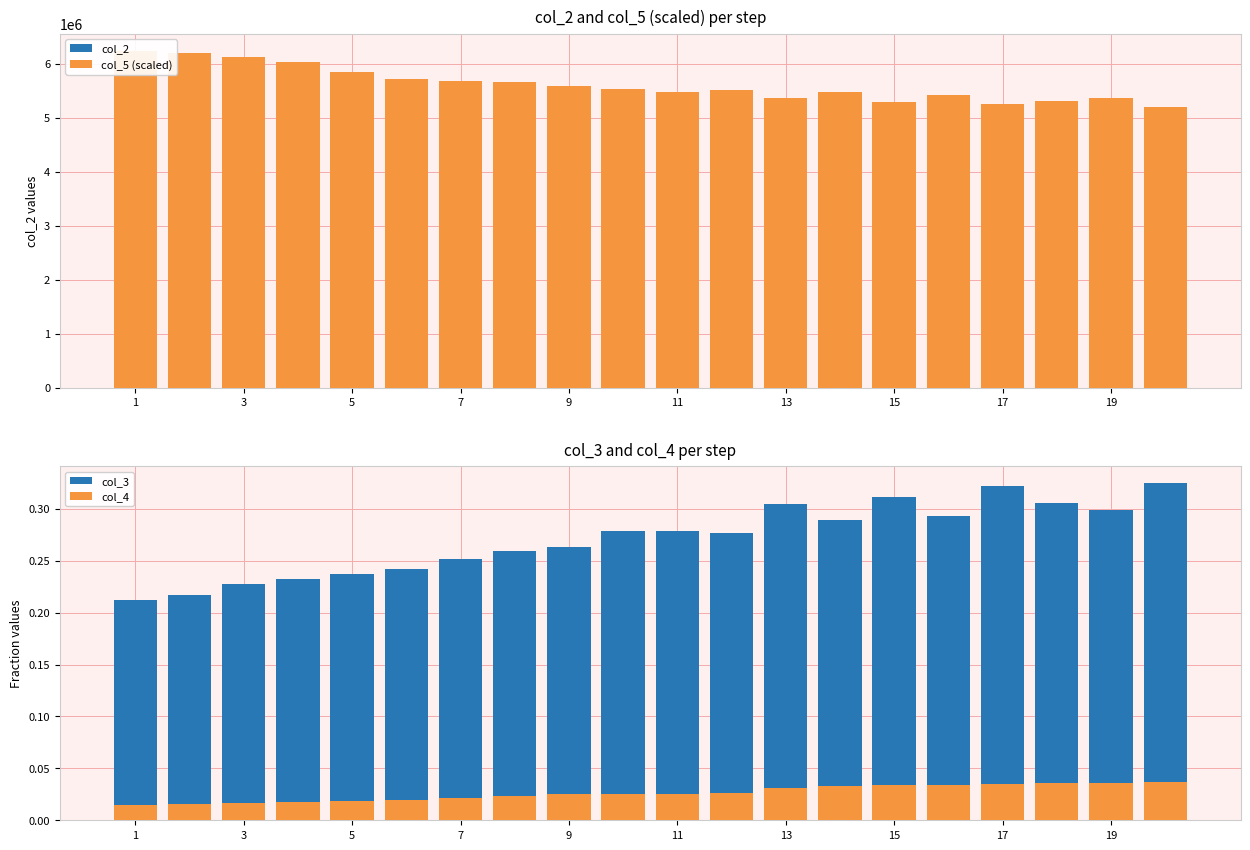

How many groups of bars are there?

20